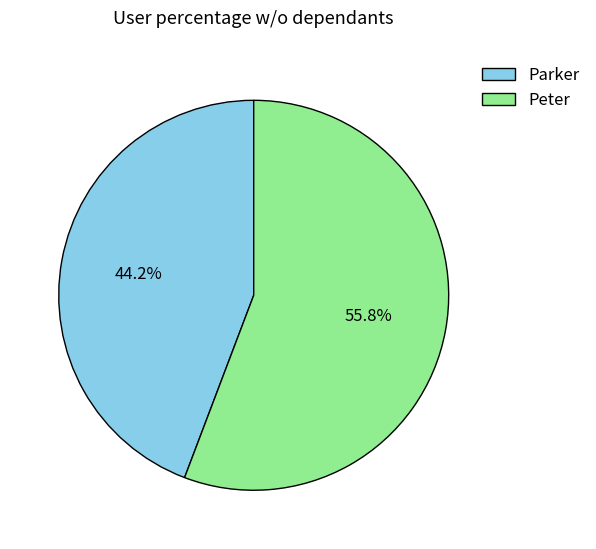

Do Peter and Parker together represent more than half of the pie?

Yes